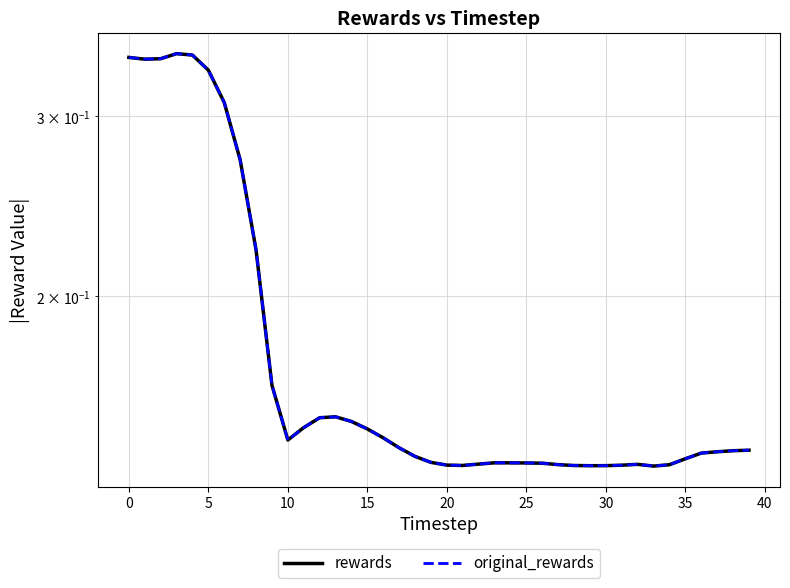

Reading left to right, list all the values displayed in this chart.

rewards: 0.3	0.3	0.3	0.3	0.3	0.3	0.3	0.3	0.2	0.2	0.1	0.1	0.2	0.2	0.2	0.1	0.1	0.1	0.1	0.1	0.1	0.1	0.1	0.1	0.1	0.1	0.1	0.1	0.1	0.1	0.1	0.1	0.1	0.1	0.1	0.1	0.1	0.1	0.1	0.1
original_rewards: 0.3	0.3	0.3	0.3	0.3	0.3	0.3	0.3	0.2	0.2	0.1	0.1	0.2	0.2	0.2	0.1	0.1	0.1	0.1	0.1	0.1	0.1	0.1	0.1	0.1	0.1	0.1	0.1	0.1	0.1	0.1	0.1	0.1	0.1	0.1	0.1	0.1	0.1	0.1	0.1